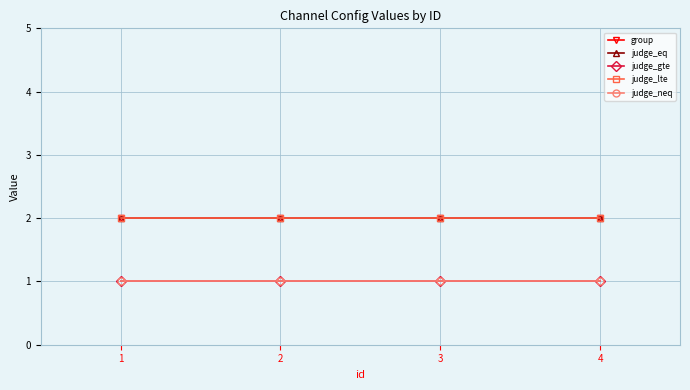

List the labels in order of judge_eq value, largest first.

1, 2, 3, 4